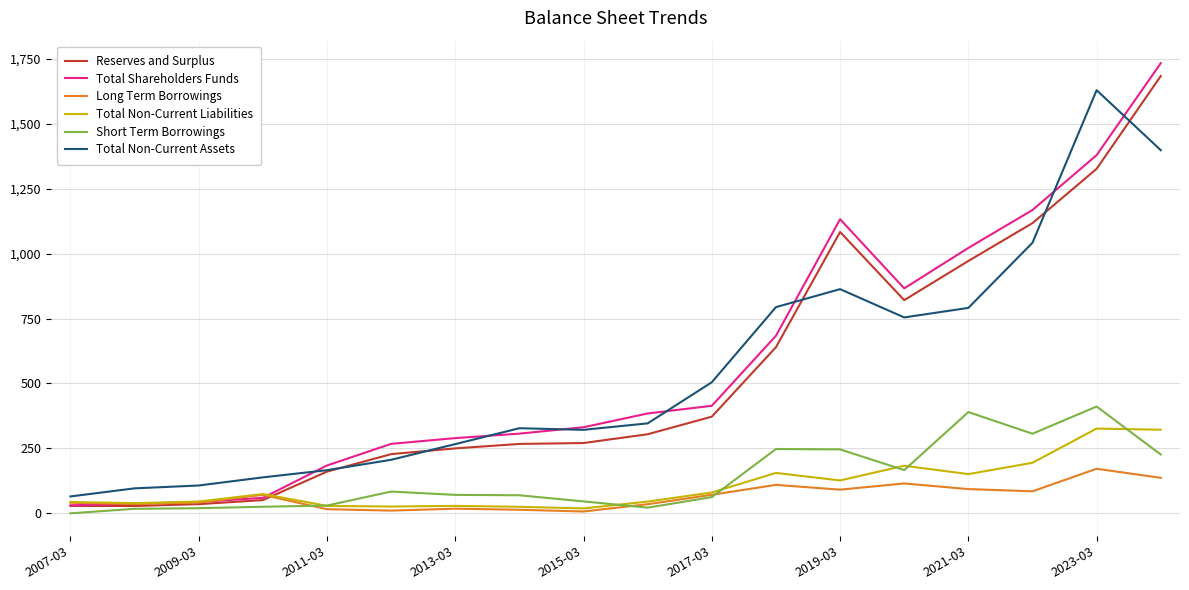

Which series has the widest spread of values?

Total Shareholders Funds